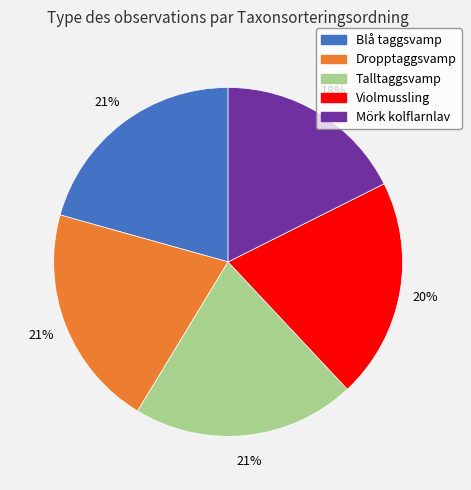

The Talltaggsvamp slice represents 21% of the pie. True or false?

True